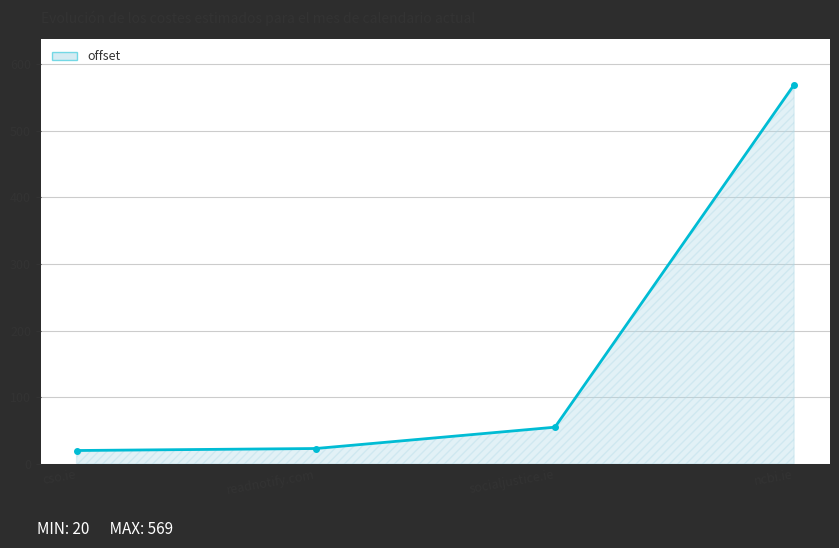

Between readnotify.com and socialjustice.ie, which is larger?

socialjustice.ie